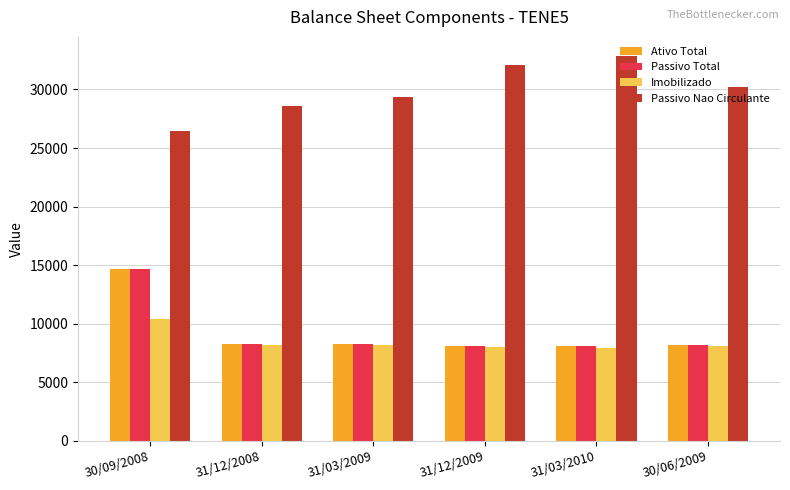

True or false: Imobilizado has a value of 14600 at 31/03/2009.

False